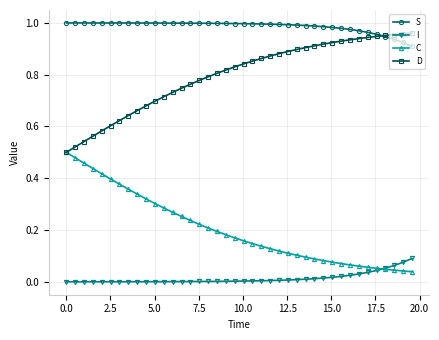

Rank the series by their average value, from highest to lowest.

S, D, C, I